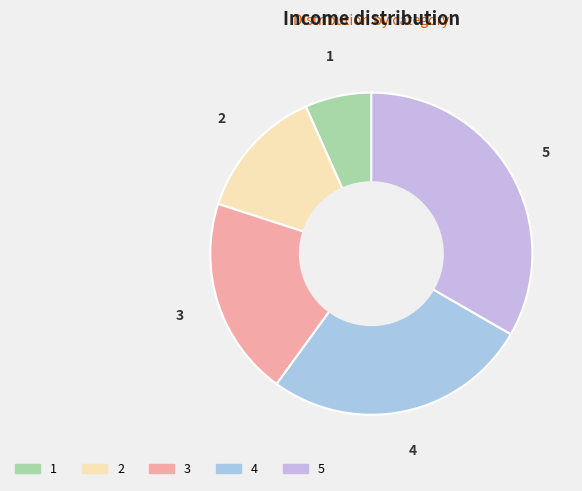

What is the largest slice in the pie chart?

5